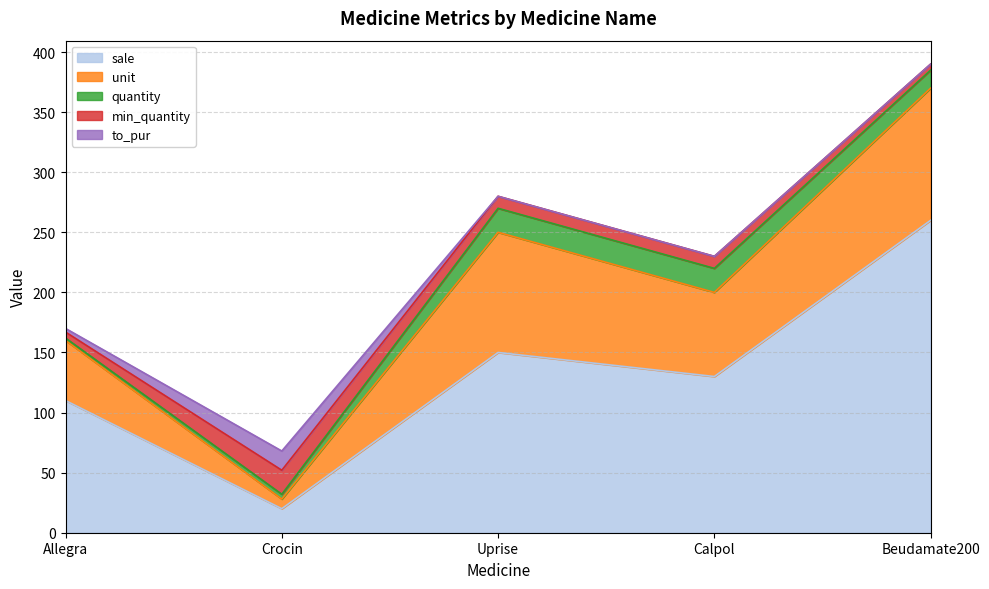

The value of quantity at Uprise is 20. True or false?

True